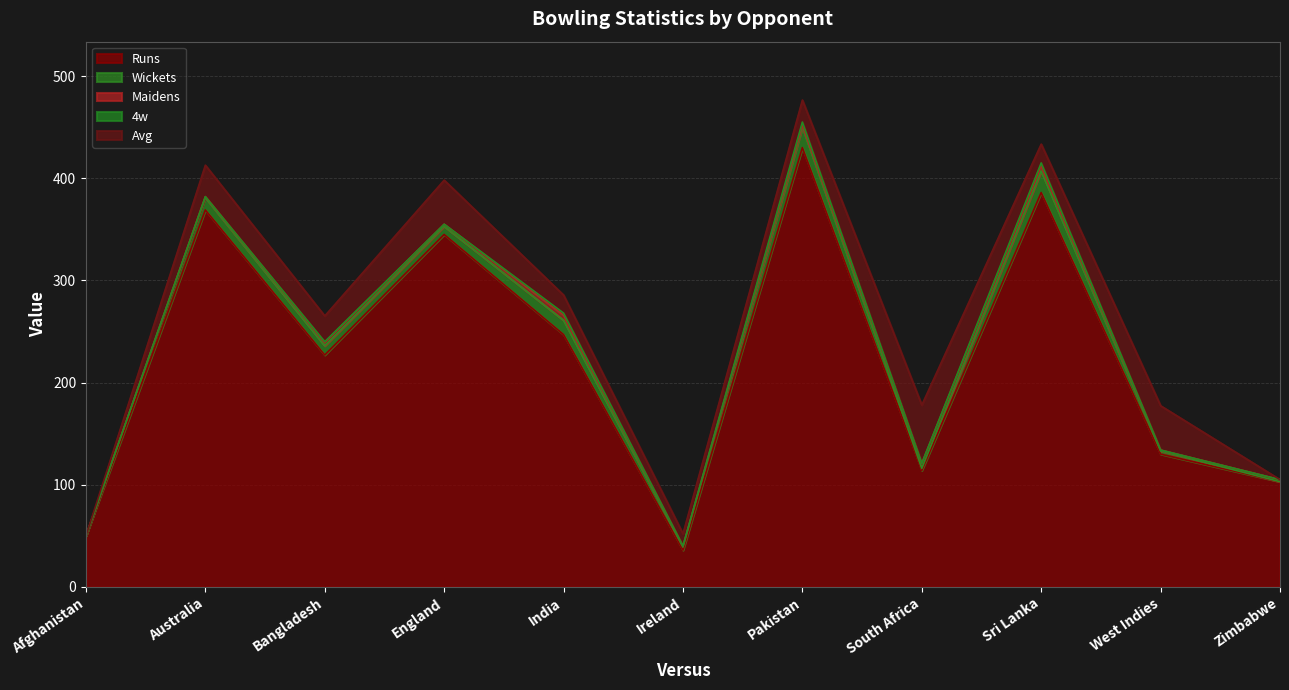

Rank the categories by 4w value from highest to lowest.

Pakistan, Sri Lanka, India, Bangladesh, Afghanistan, Australia, England, Ireland, South Africa, West Indies, Zimbabwe